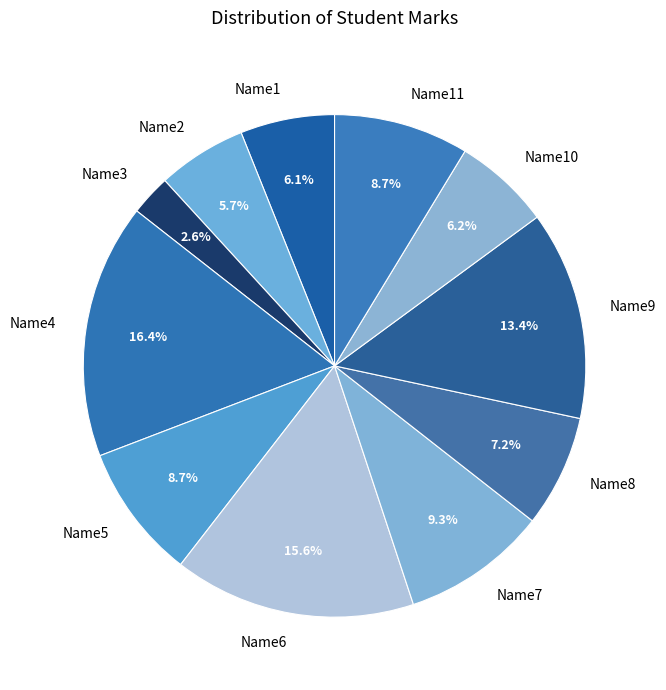

Count the number of slices in the pie.

11